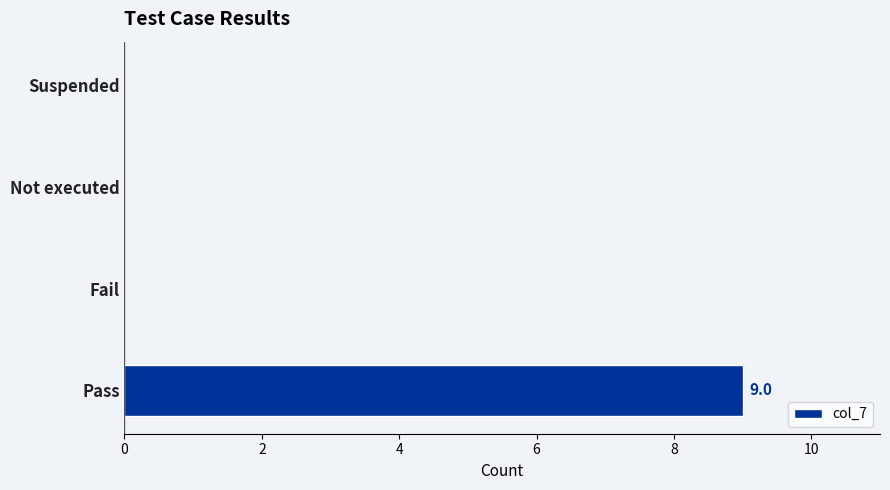

What is the maximum value shown in the chart?

9